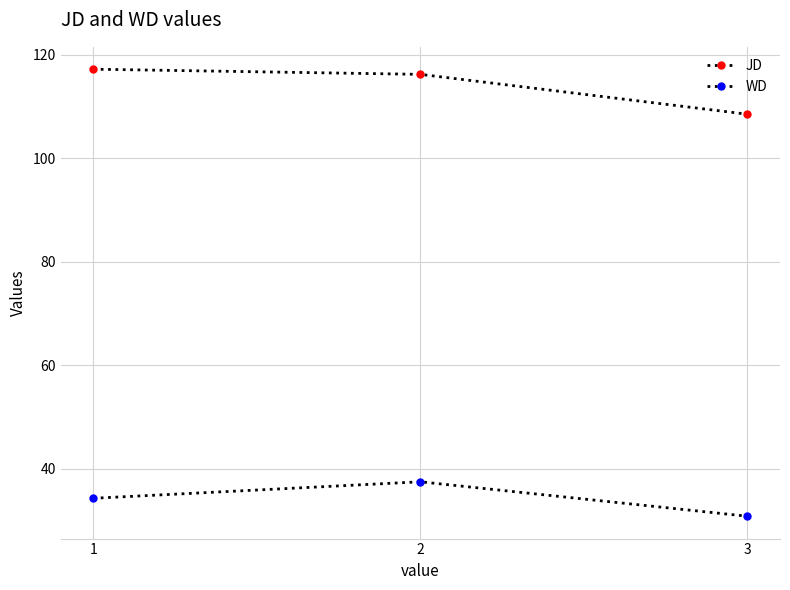

The value of WD at 2 is 37.4. True or false?

True